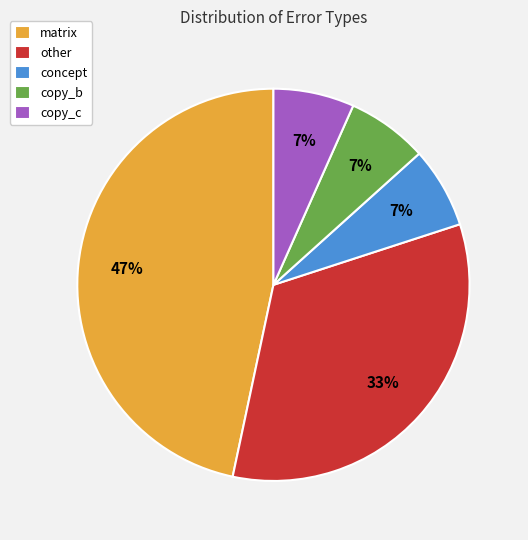

To the nearest percent, what is the difference between the concept and matrix slice percentages?

40%